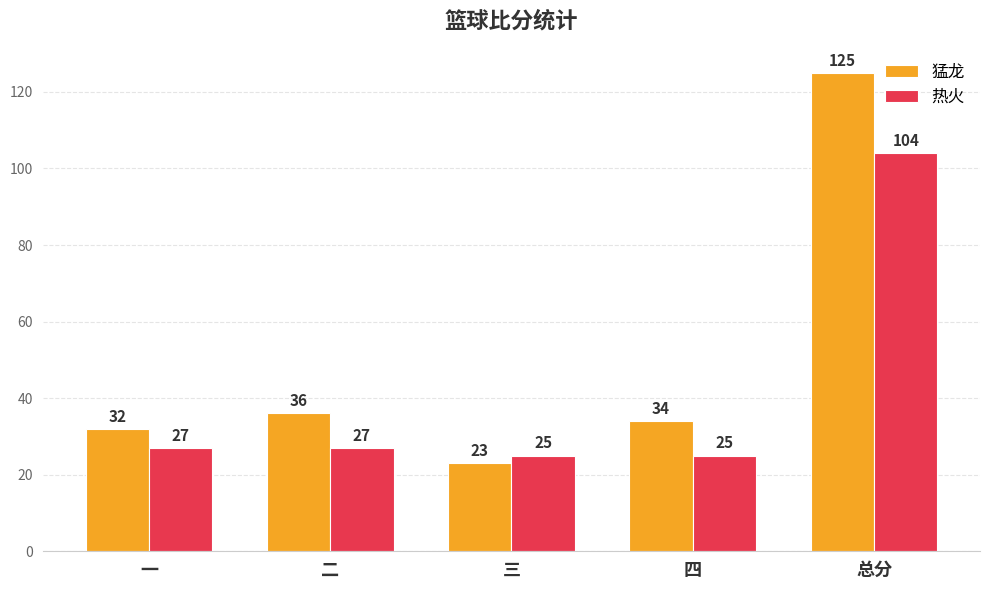

What is the label of the 1st bar from the right?

总分